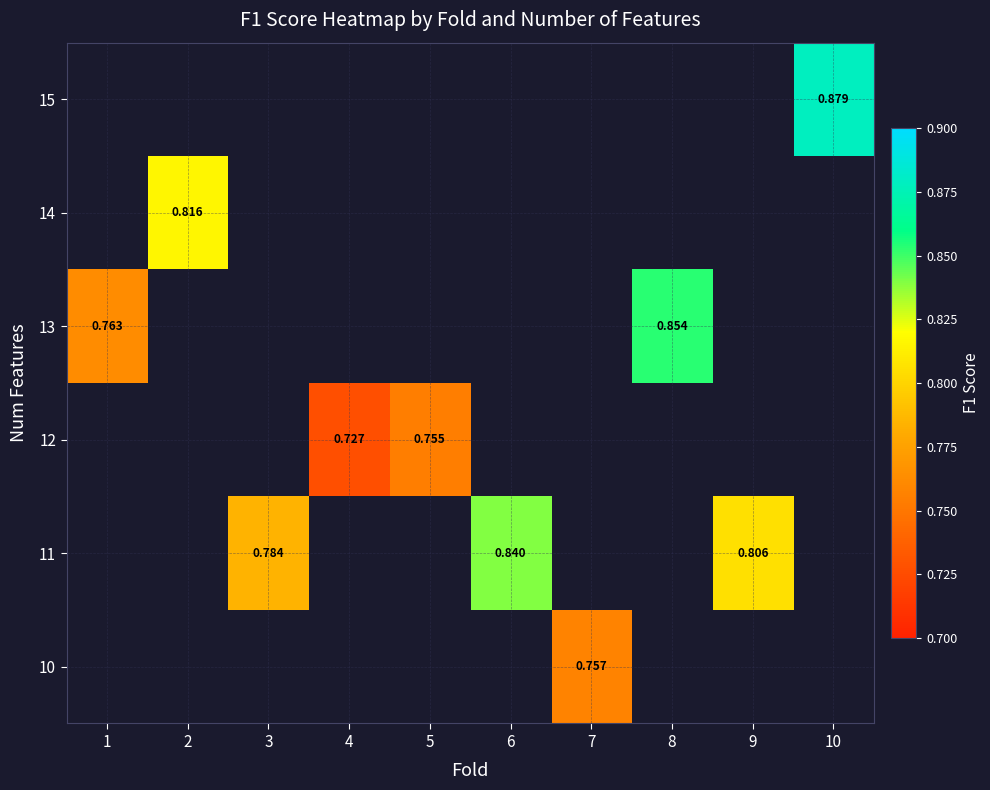

Is it true that 10 equals 0.4 at 7?

False